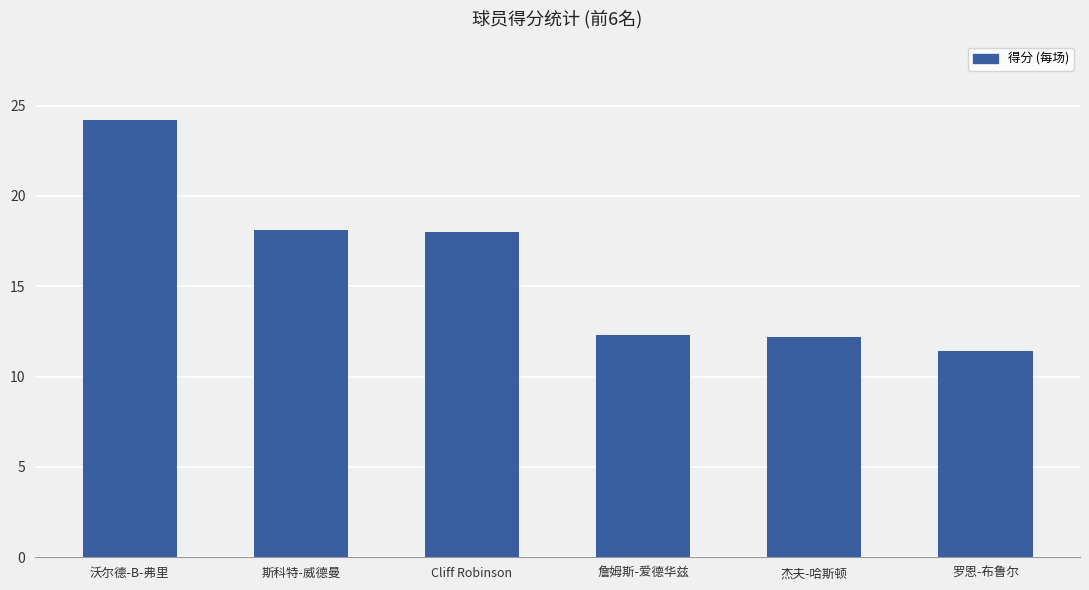

Where does the data first go above 18?

沃尔德-B-弗里